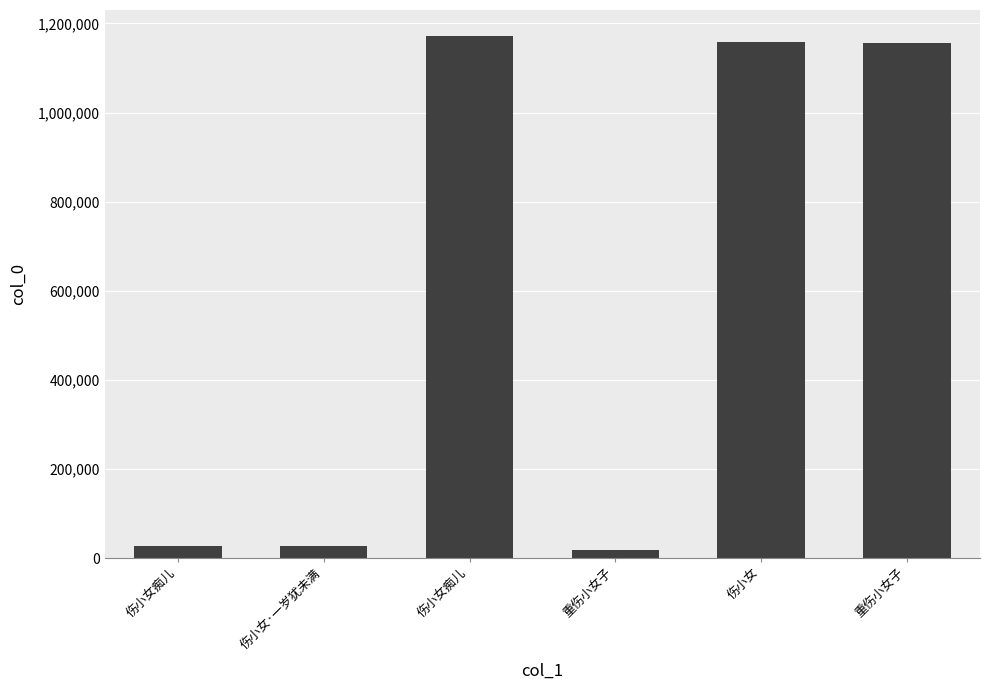

How many bars are there in total?

6